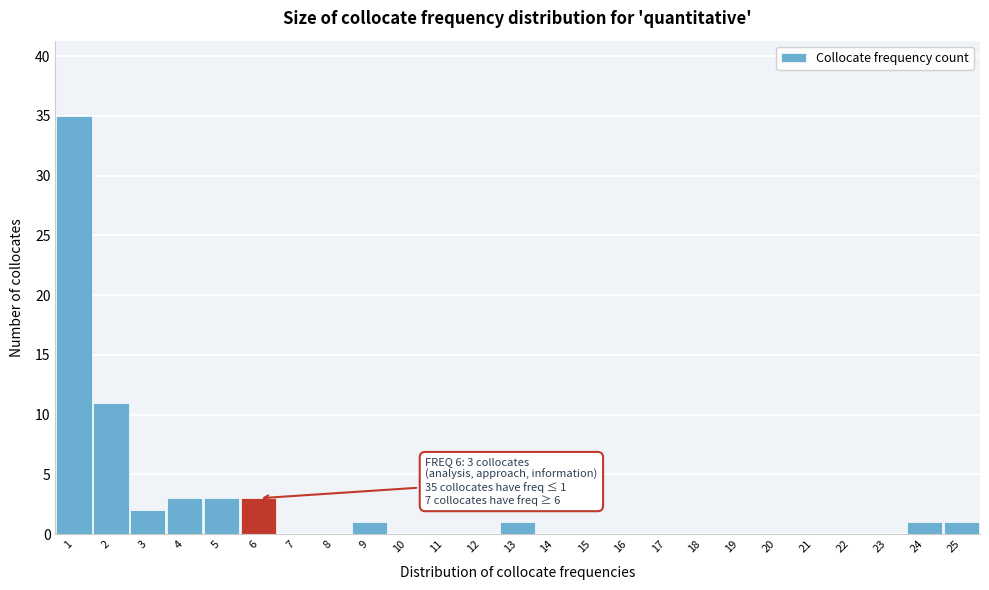

Over which range of the x-axis is the bar tallest?

0.5 to 1.5